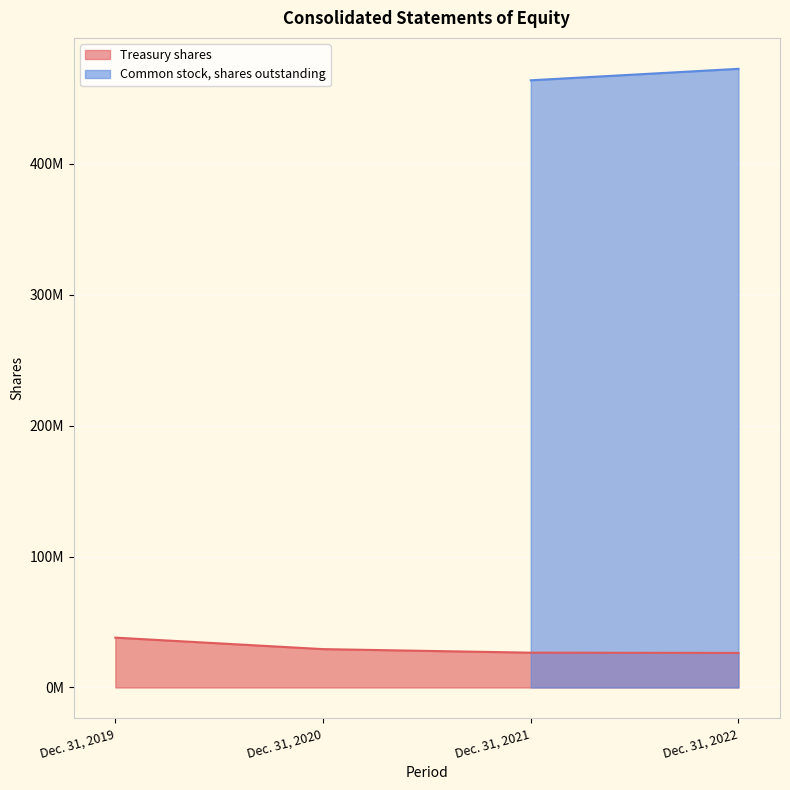

How many categories are shown in the chart?

4